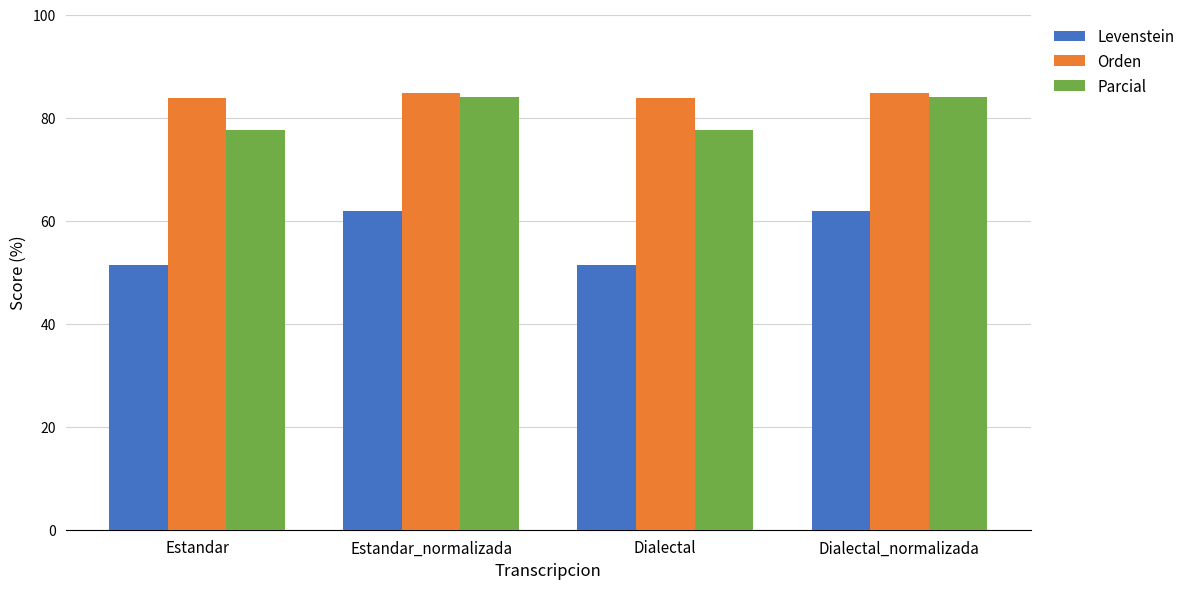

Are the bars grouped side by side (vs. stacked)?

Yes